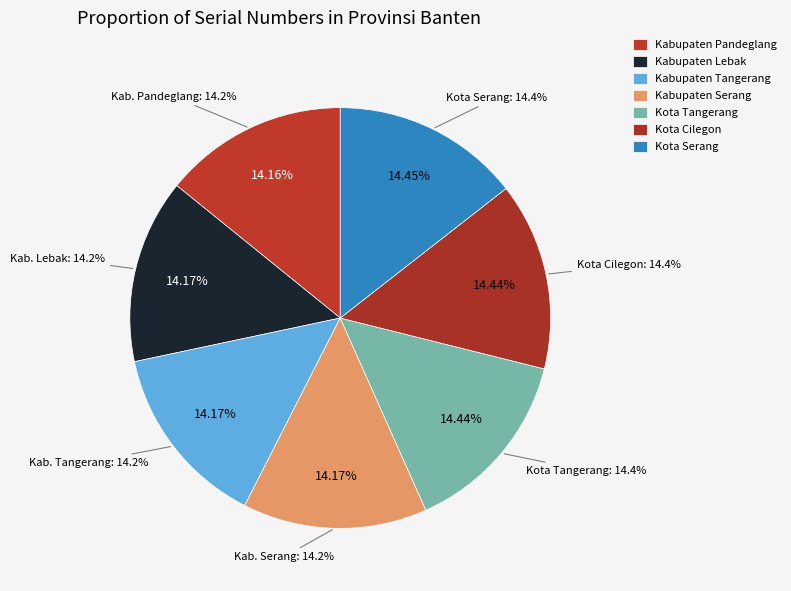

To the nearest percent, what portion does Kabupaten Tangerang represent?

14%